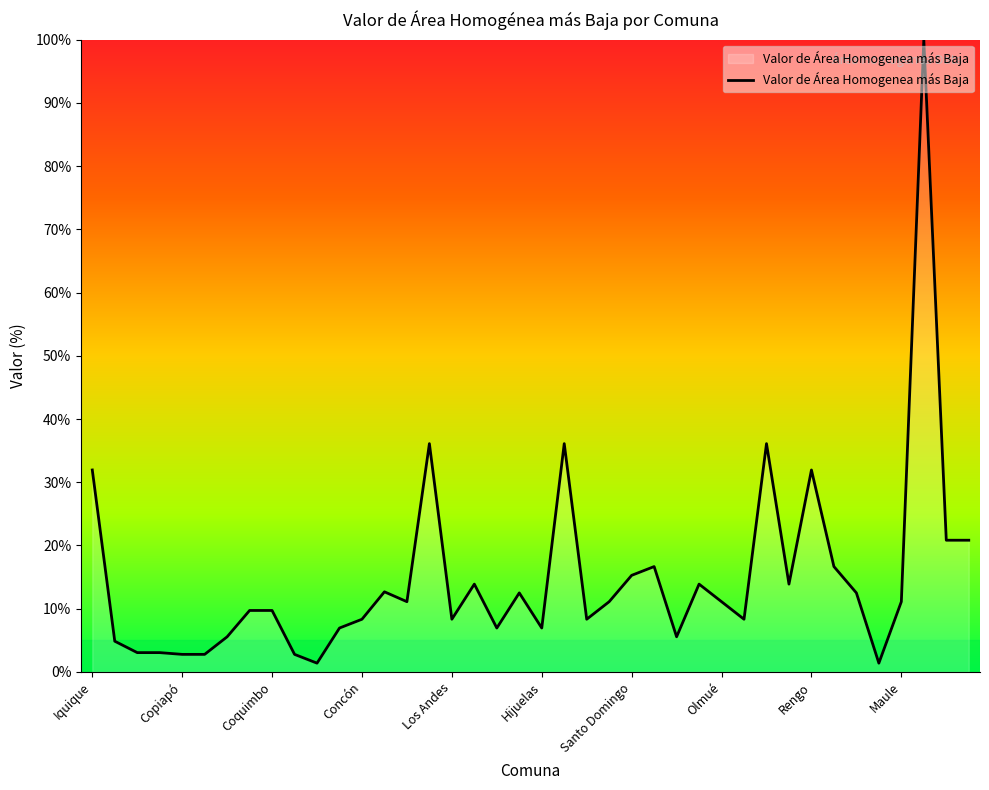

What is the difference between the maximum and minimum values?

98.6